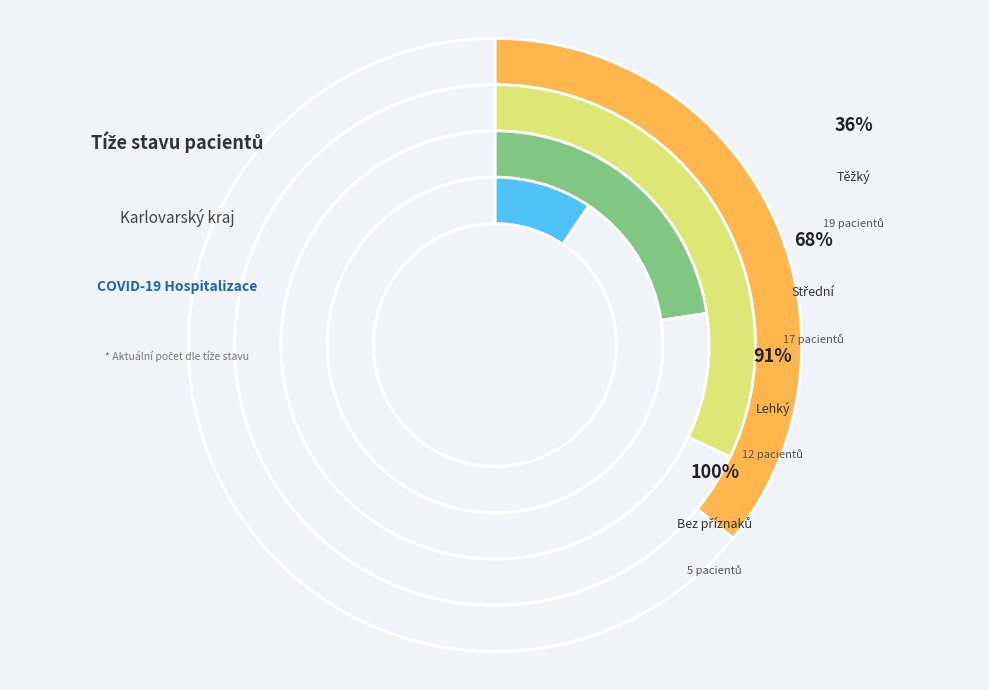

To the nearest percent, what is the average slice percentage?

25%